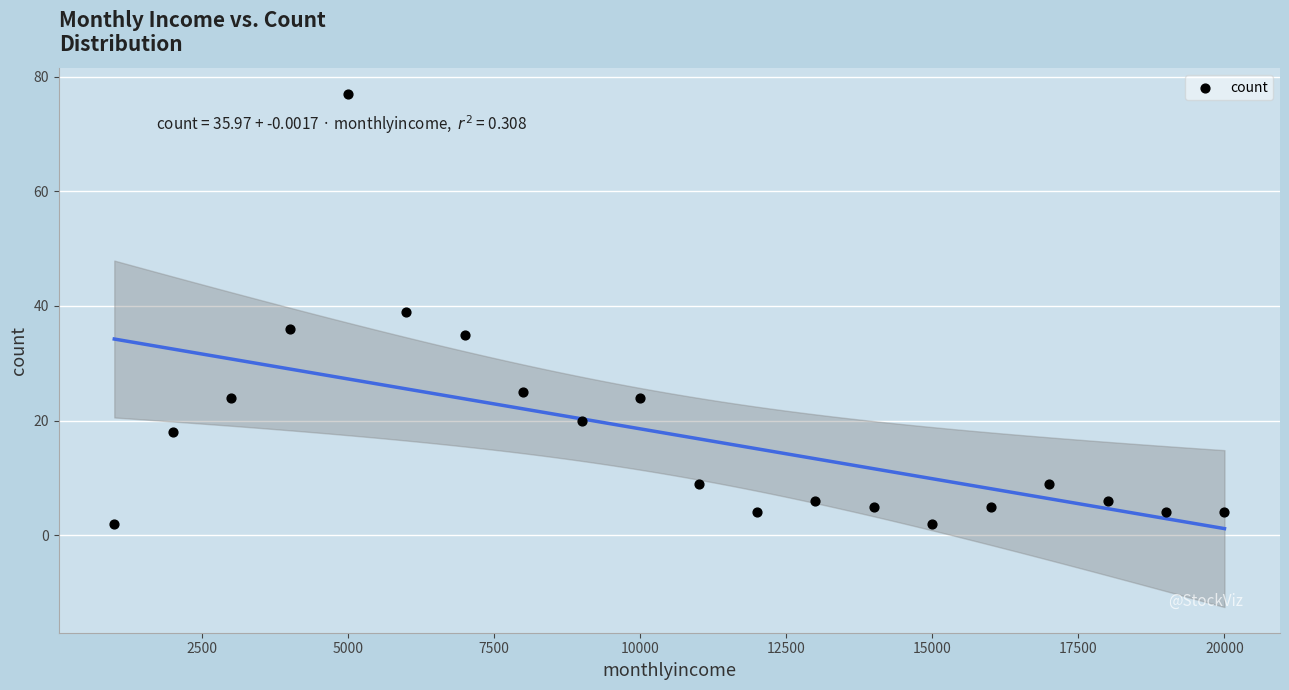

What is the range of X values (max minus min)?

19000